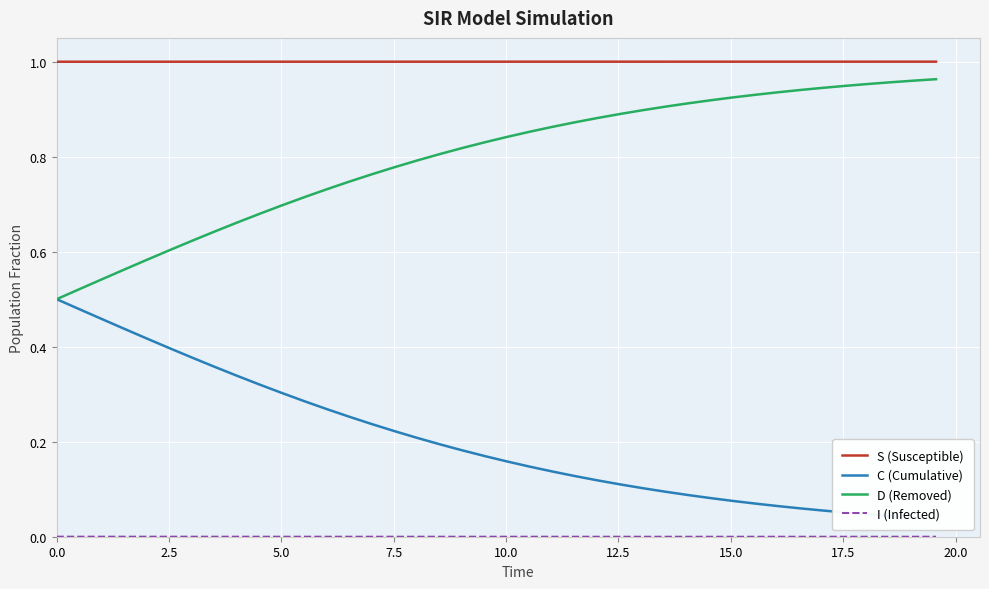

What is the greatest value displayed?

1.0